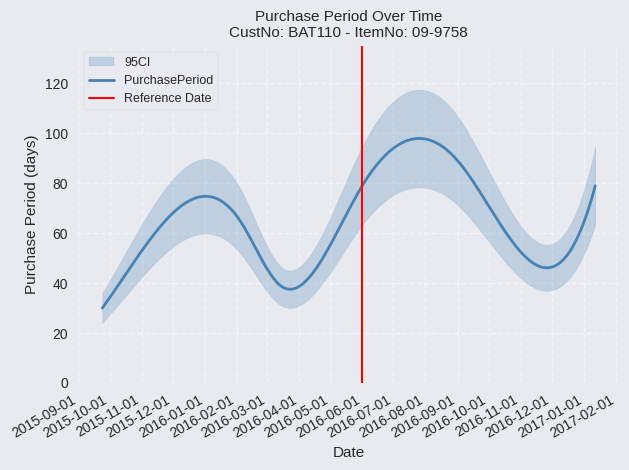

How many lines are shown in the chart?

1